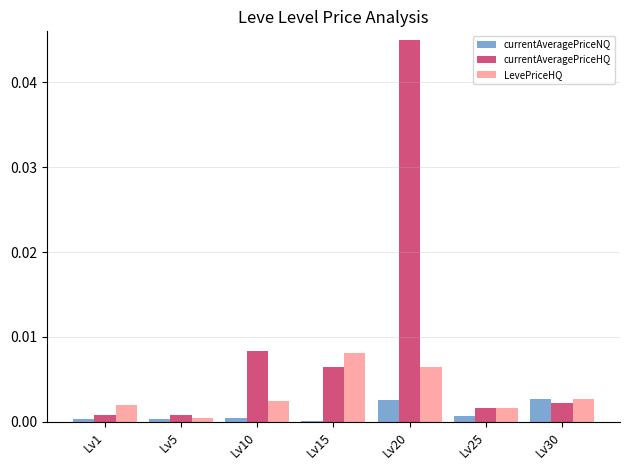

At which label does LevePriceHQ reach its peak?

Lv15